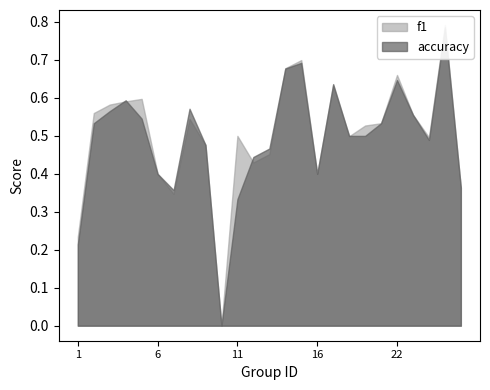

List the series in order of their overall mean, lowest first.

accuracy, f1